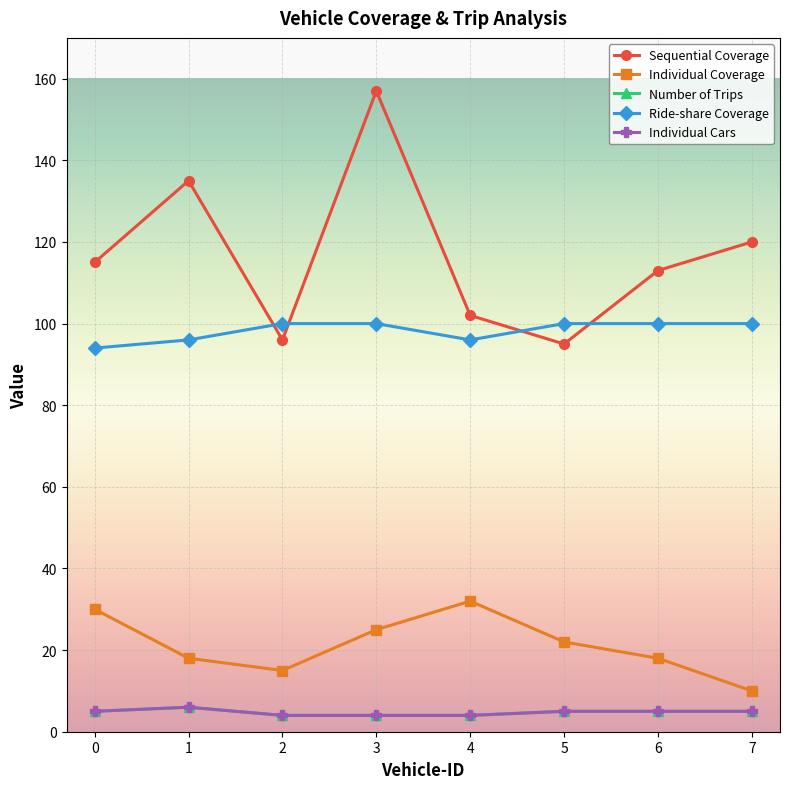

Which label corresponds to the smallest value in the chart?

2